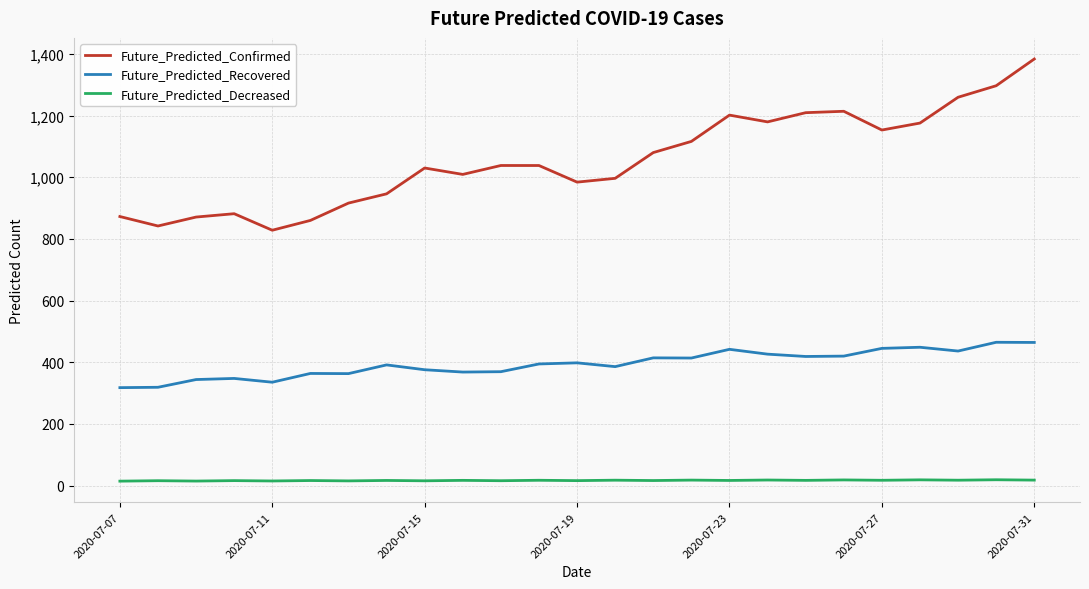

Which series has the largest total across all categories?

Future_Predicted_Confirmed